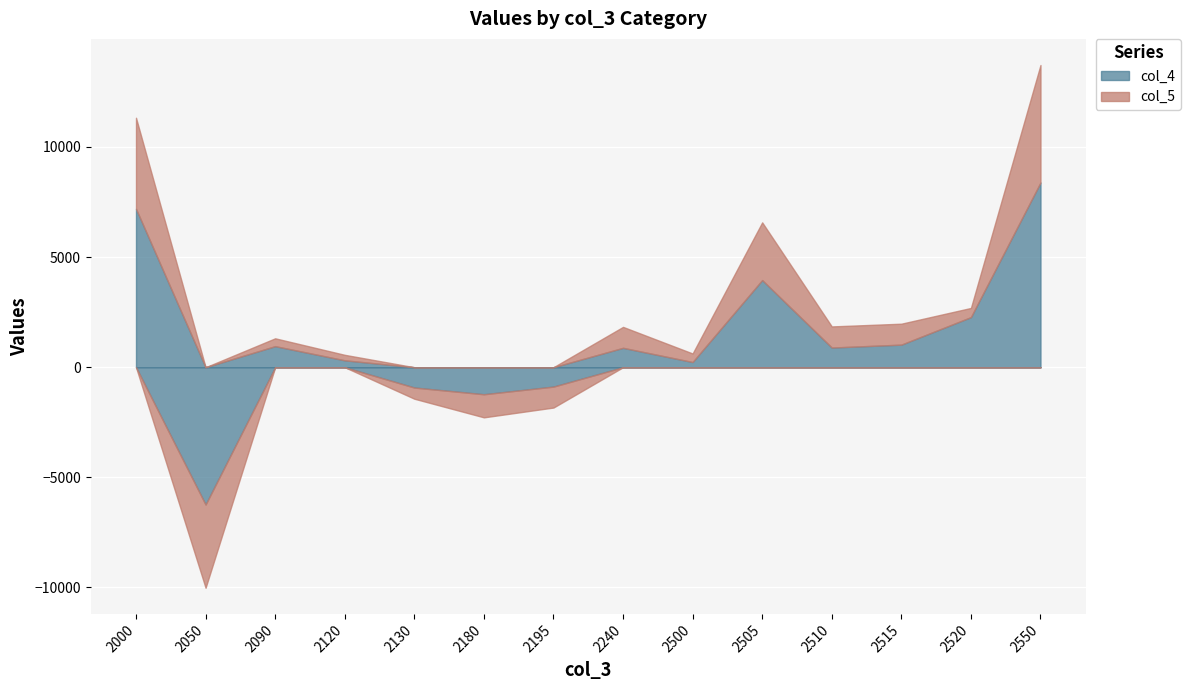

Reading left to right, transcribe all the data shown in this chart.

col_4: 7191.0	-6234.5	956.5	313.3	-922.8	-1227.4	-880.4	880.4	235.3	3956.8	893.1	1025.3	2274.2	8384.7
col_5: 4134.4	-3778.0	356.4	249.5	-507.8	-1048.8	-950.7	950.7	388.4	2619.6	959.2	950.7	416.7	5334.6